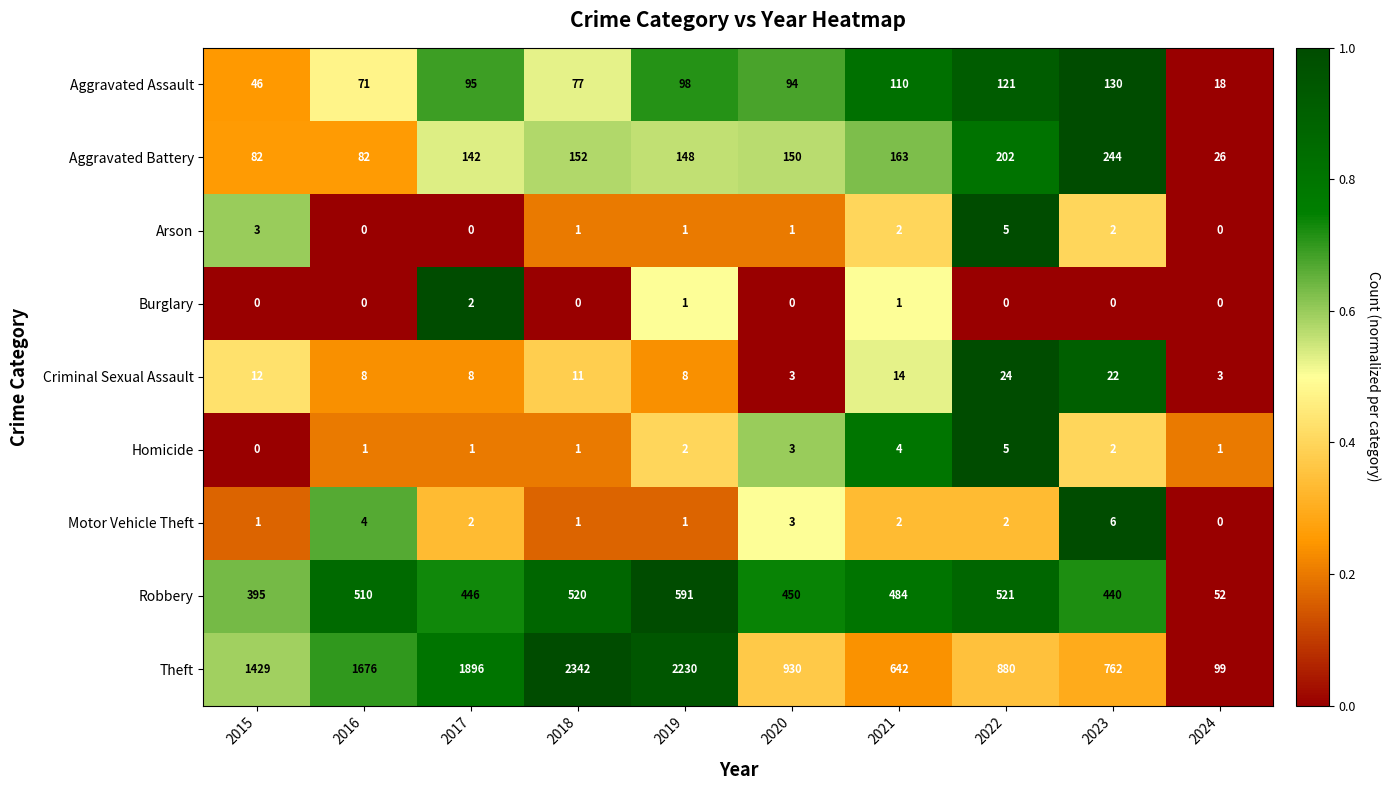

Which series changed the most between 2015 and 2019?

Theft